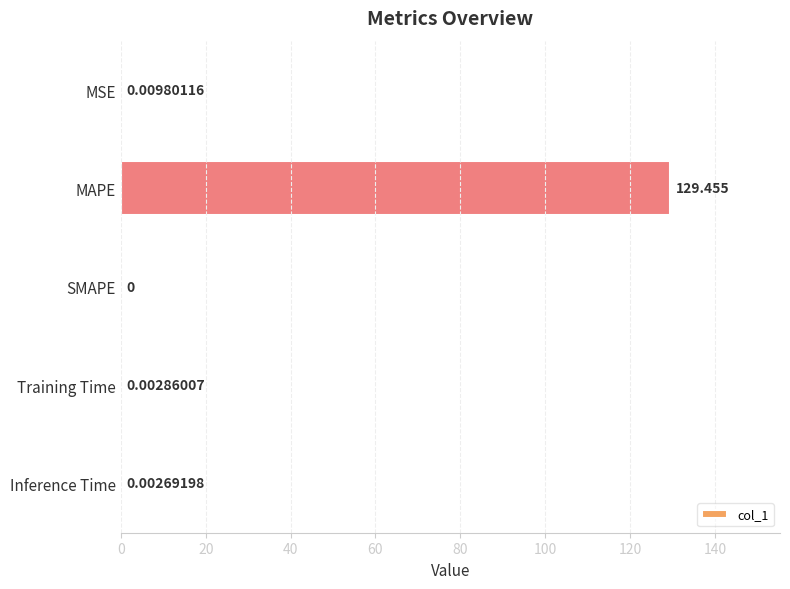

Which label corresponds to the largest value in the chart?

MAPE